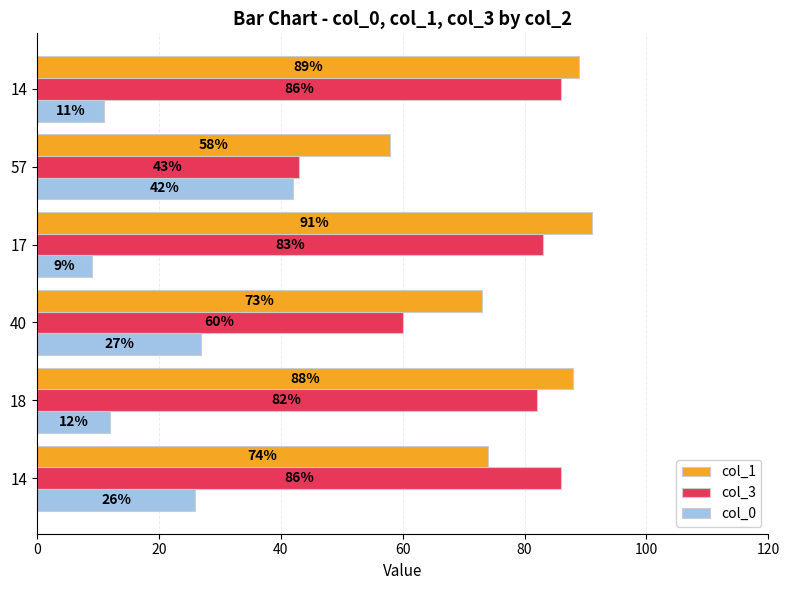

How many distinct data groups are displayed?

3